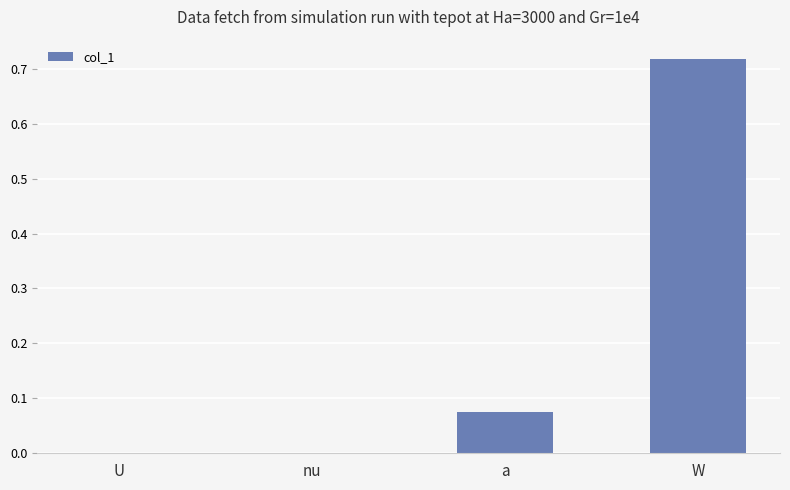

Which category has the highest value across all series?

W